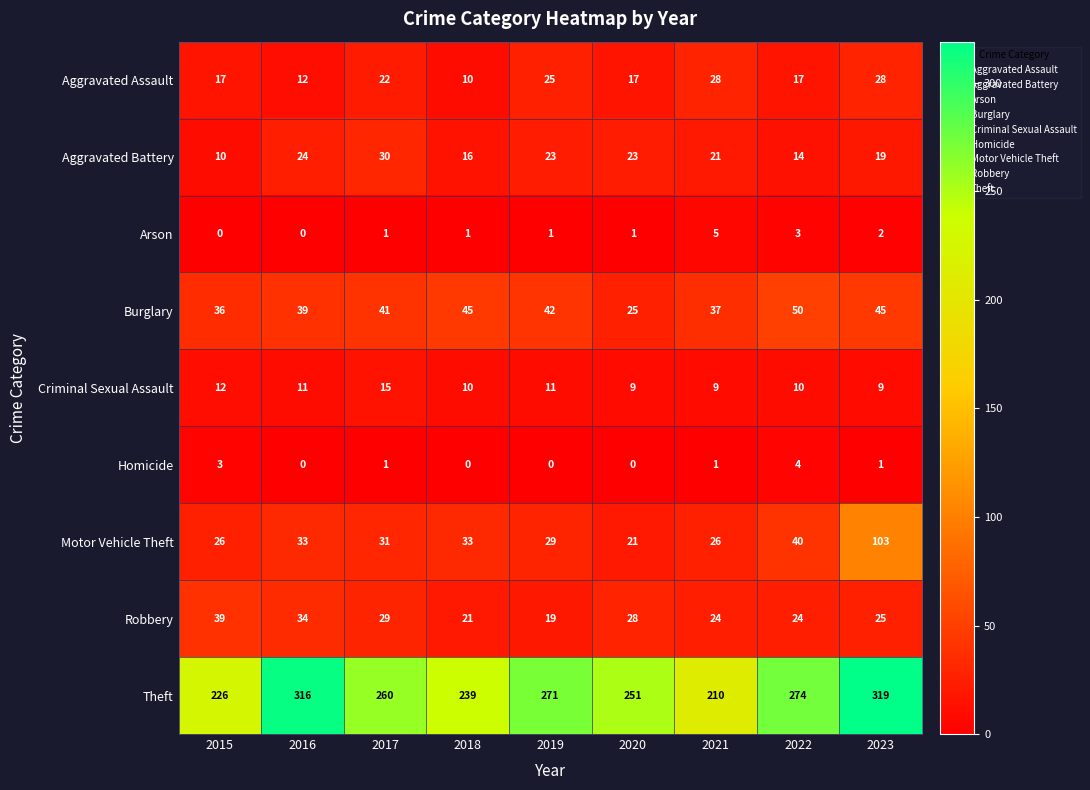

Rank the series at 2022 from lowest to highest value.

Arson, Homicide, Criminal Sexual Assault, Aggravated Battery, Aggravated Assault, Robbery, Motor Vehicle Theft, Burglary, Theft